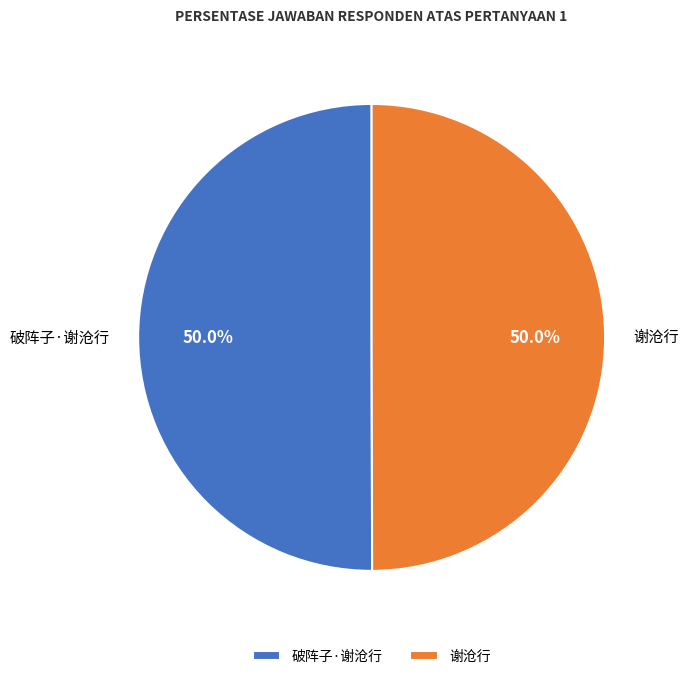

Is it true that 破阵子·谢沧行 is 50% of the pie?

True